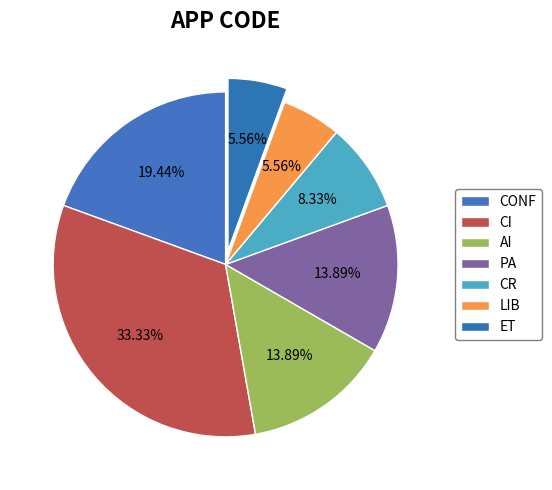

Rank the categories by value from highest to lowest.

CI, CONF, AI, PA, CR, LIB, ET